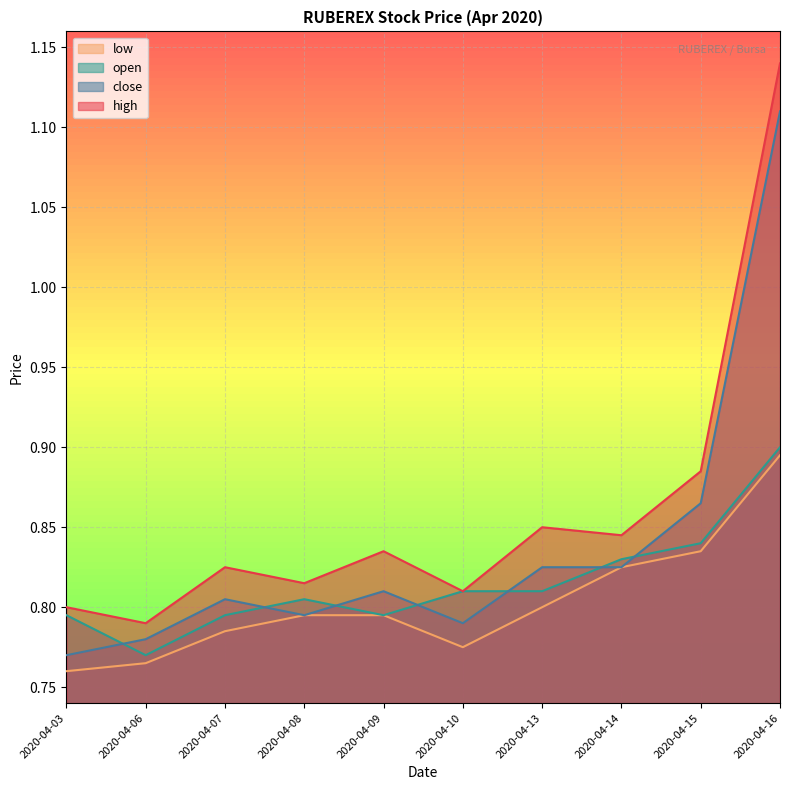

What is the value of the close point at the 3rd from the left?

0.8